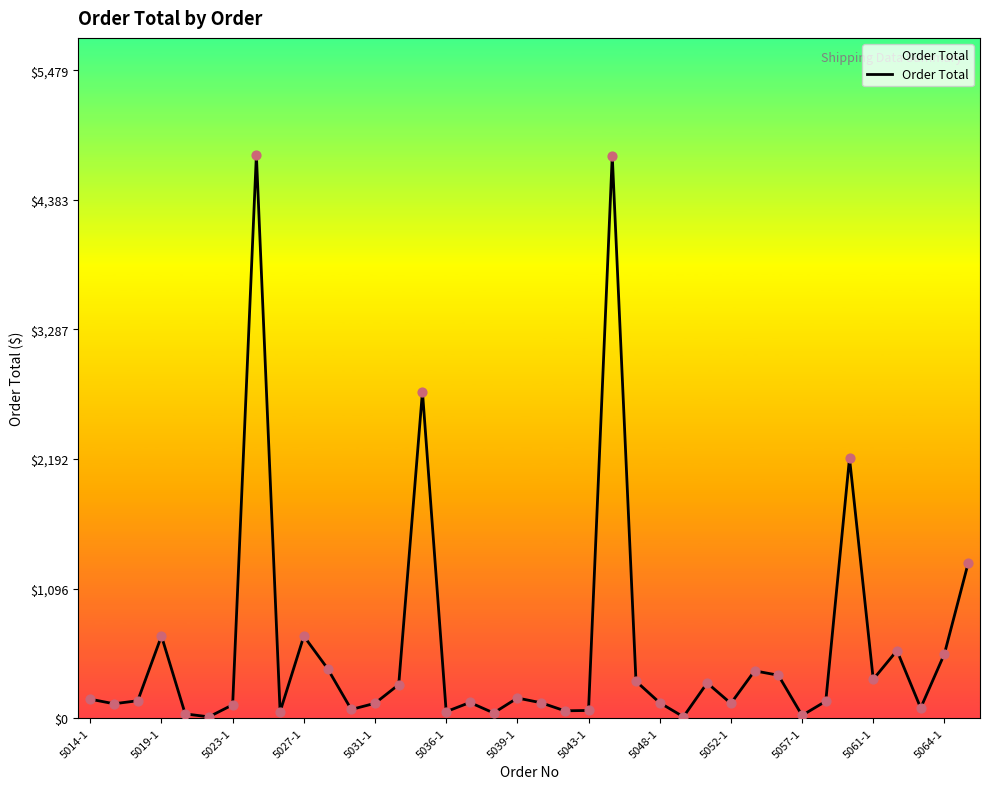

What is the difference between the maximum and minimum values?

4754.1